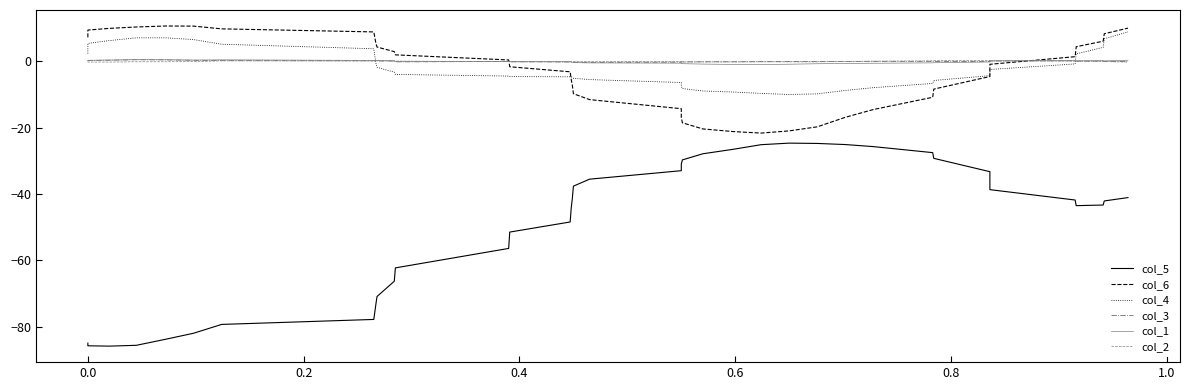

What are all the series names shown in the legend?

col_5, col_6, col_4, col_3, col_1, col_2